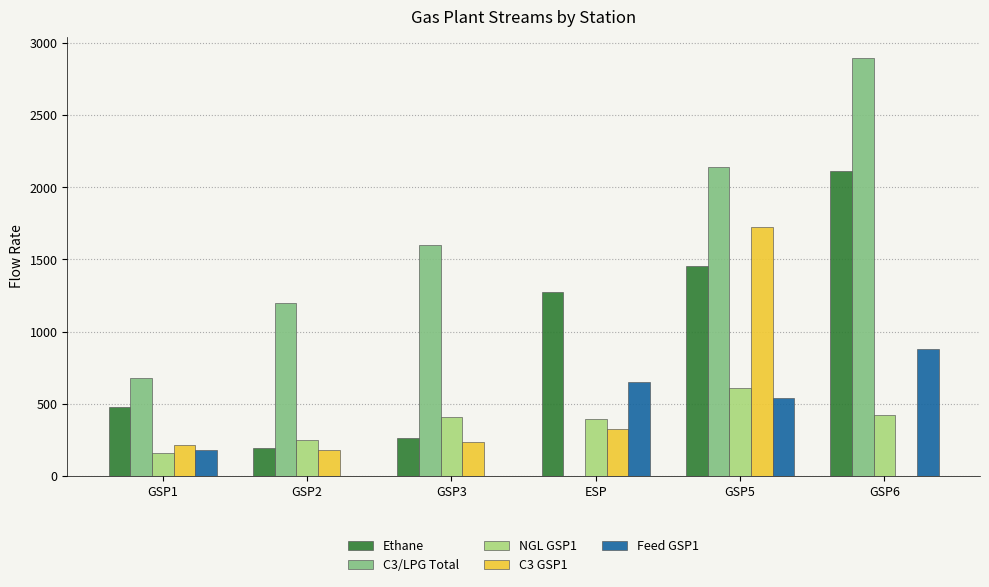

The value of C3 GSP1 at GSP5 is 2390.7. True or false?

False